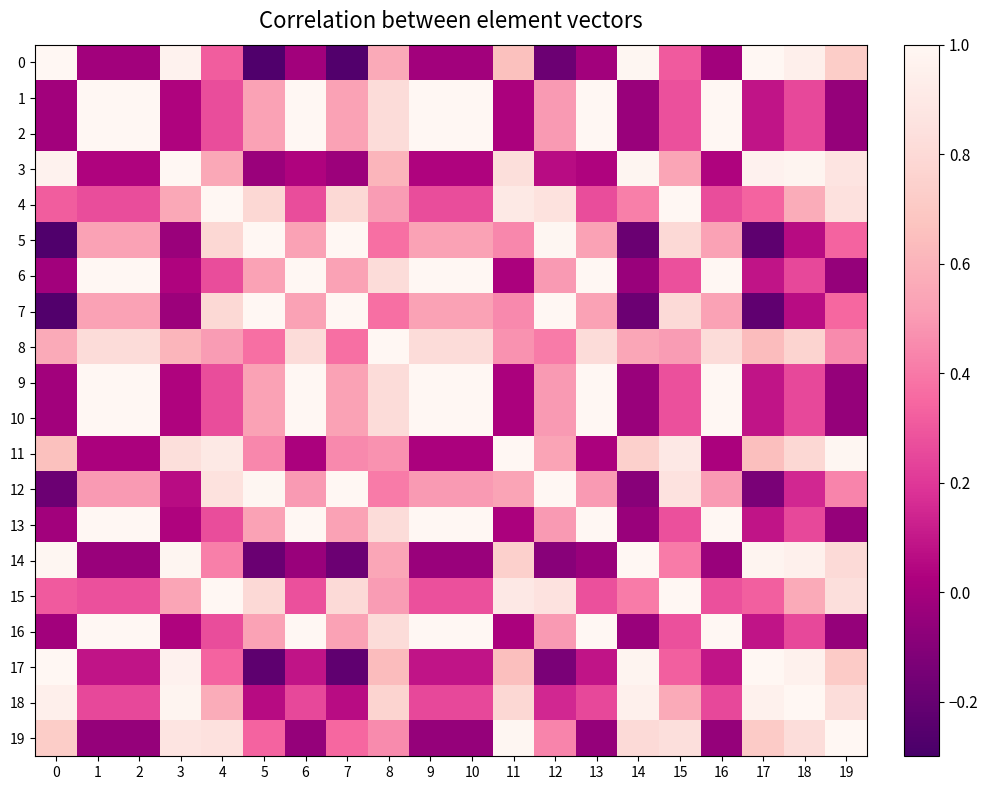

Reading left to right, what are all the values shown in this chart?

0: 0=1.0	1=-0.0	2=-0.0	3=1.0	4=0.3	5=-0.3	6=-0.0	7=-0.3	8=0.6	9=-0.0	10=-0.0	11=0.7	12=-0.2	13=-0.0	14=1.0	15=0.3	16=-0.0	17=1.0	18=0.9	19=0.7
1: 0=-0.0	1=1.0	2=1.0	3=0.0	4=0.3	5=0.5	6=1.0	7=0.5	8=0.8	9=1.0	10=1.0	11=0.0	12=0.5	13=1.0	14=-0.0	15=0.3	16=1.0	17=0.1	18=0.3	19=-0.0
2: 0=-0.0	1=1.0	2=1.0	3=0.0	4=0.3	5=0.5	6=1.0	7=0.5	8=0.8	9=1.0	10=1.0	11=0.0	12=0.5	13=1.0	14=-0.0	15=0.3	16=1.0	17=0.1	18=0.3	19=-0.0
3: 0=1.0	1=0.0	2=0.0	3=1.0	4=0.6	5=-0.0	6=0.0	7=-0.0	8=0.6	9=0.0	10=0.0	11=0.8	12=0.1	13=0.0	14=1.0	15=0.5	16=0.0	17=1.0	18=1.0	19=0.9
4: 0=0.3	1=0.3	2=0.3	3=0.6	4=1.0	5=0.8	6=0.3	7=0.8	8=0.5	9=0.3	10=0.3	11=0.9	12=0.8	13=0.3	14=0.4	15=1.0	16=0.3	17=0.3	18=0.6	19=0.8
5: 0=-0.3	1=0.5	2=0.5	3=-0.0	4=0.8	5=1.0	6=0.5	7=1.0	8=0.4	9=0.5	10=0.5	11=0.4	12=1.0	13=0.5	14=-0.2	15=0.8	16=0.5	17=-0.2	18=0.1	19=0.3
6: 0=-0.0	1=1.0	2=1.0	3=0.0	4=0.3	5=0.5	6=1.0	7=0.5	8=0.8	9=1.0	10=1.0	11=0.0	12=0.5	13=1.0	14=-0.0	15=0.3	16=1.0	17=0.1	18=0.3	19=-0.0
7: 0=-0.3	1=0.5	2=0.5	3=-0.0	4=0.8	5=1.0	6=0.5	7=1.0	8=0.4	9=0.5	10=0.5	11=0.4	12=1.0	13=0.5	14=-0.2	15=0.8	16=0.5	17=-0.2	18=0.1	19=0.3
8: 0=0.6	1=0.8	2=0.8	3=0.6	4=0.5	5=0.4	6=0.8	7=0.4	8=1.0	9=0.8	10=0.8	11=0.5	12=0.4	13=0.8	14=0.5	15=0.5	16=0.8	17=0.6	18=0.8	19=0.5
9: 0=-0.0	1=1.0	2=1.0	3=0.0	4=0.3	5=0.5	6=1.0	7=0.5	8=0.8	9=1.0	10=1.0	11=0.0	12=0.5	13=1.0	14=-0.0	15=0.3	16=1.0	17=0.1	18=0.3	19=-0.0
10: 0=-0.0	1=1.0	2=1.0	3=0.0	4=0.3	5=0.5	6=1.0	7=0.5	8=0.8	9=1.0	10=1.0	11=0.0	12=0.5	13=1.0	14=-0.0	15=0.3	16=1.0	17=0.1	18=0.3	19=-0.0
11: 0=0.7	1=0.0	2=0.0	3=0.8	4=0.9	5=0.4	6=0.0	7=0.4	8=0.5	9=0.0	10=0.0	11=1.0	12=0.5	13=0.0	14=0.7	15=0.9	16=0.0	17=0.7	18=0.8	19=1.0
12: 0=-0.2	1=0.5	2=0.5	3=0.1	4=0.8	5=1.0	6=0.5	7=1.0	8=0.4	9=0.5	10=0.5	11=0.5	12=1.0	13=0.5	14=-0.1	15=0.9	16=0.5	17=-0.1	18=0.1	19=0.4
13: 0=-0.0	1=1.0	2=1.0	3=0.0	4=0.3	5=0.5	6=1.0	7=0.5	8=0.8	9=1.0	10=1.0	11=0.0	12=0.5	13=1.0	14=-0.0	15=0.3	16=1.0	17=0.1	18=0.3	19=-0.0
14: 0=1.0	1=-0.0	2=-0.0	3=1.0	4=0.4	5=-0.2	6=-0.0	7=-0.2	8=0.5	9=-0.0	10=-0.0	11=0.7	12=-0.1	13=-0.0	14=1.0	15=0.4	16=-0.0	17=1.0	18=1.0	19=0.8
15: 0=0.3	1=0.3	2=0.3	3=0.5	4=1.0	5=0.8	6=0.3	7=0.8	8=0.5	9=0.3	10=0.3	11=0.9	12=0.9	13=0.3	14=0.4	15=1.0	16=0.3	17=0.3	18=0.6	19=0.8
16: 0=-0.0	1=1.0	2=1.0	3=0.0	4=0.3	5=0.5	6=1.0	7=0.5	8=0.8	9=1.0	10=1.0	11=0.0	12=0.5	13=1.0	14=-0.0	15=0.3	16=1.0	17=0.1	18=0.3	19=-0.0
17: 0=1.0	1=0.1	2=0.1	3=1.0	4=0.3	5=-0.2	6=0.1	7=-0.2	8=0.6	9=0.1	10=0.1	11=0.7	12=-0.1	13=0.1	14=1.0	15=0.3	16=0.1	17=1.0	18=1.0	19=0.7
18: 0=0.9	1=0.3	2=0.3	3=1.0	4=0.6	5=0.1	6=0.3	7=0.1	8=0.8	9=0.3	10=0.3	11=0.8	12=0.1	13=0.3	14=1.0	15=0.6	16=0.3	17=1.0	18=1.0	19=0.8
19: 0=0.7	1=-0.0	2=-0.0	3=0.9	4=0.8	5=0.3	6=-0.0	7=0.3	8=0.5	9=-0.0	10=-0.0	11=1.0	12=0.4	13=-0.0	14=0.8	15=0.8	16=-0.0	17=0.7	18=0.8	19=1.0